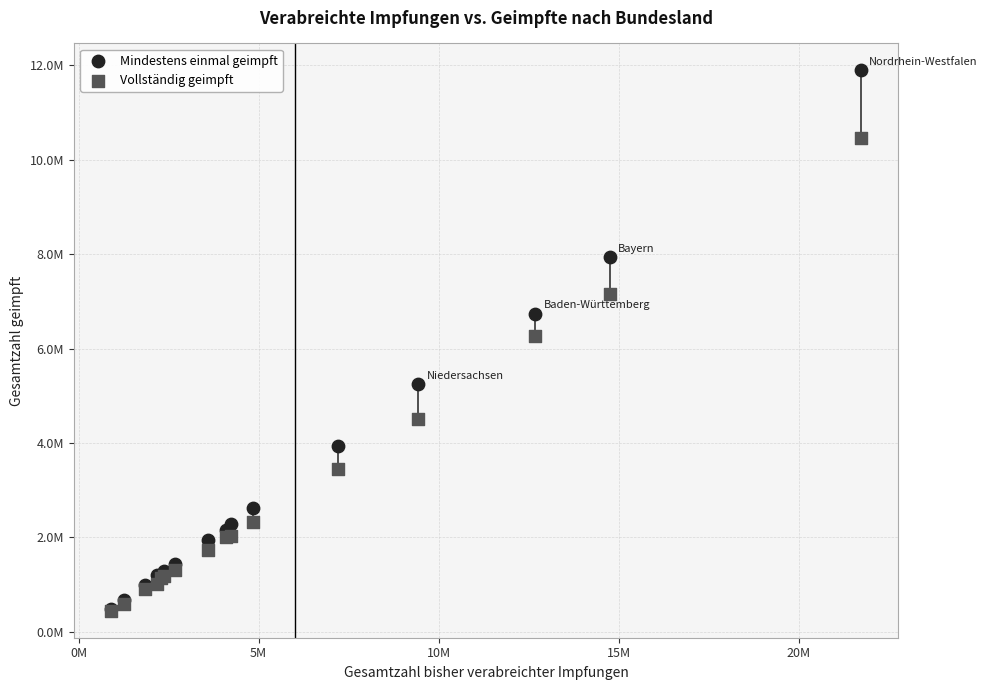

Which series reaches the maximum Y coordinate?

Mindestens einmal geimpft